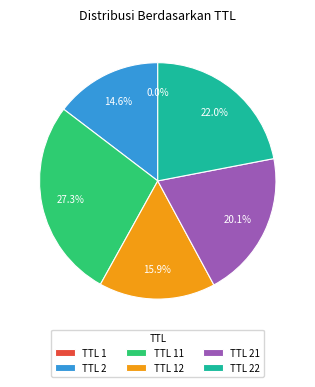

Does any single category account for the majority?

No